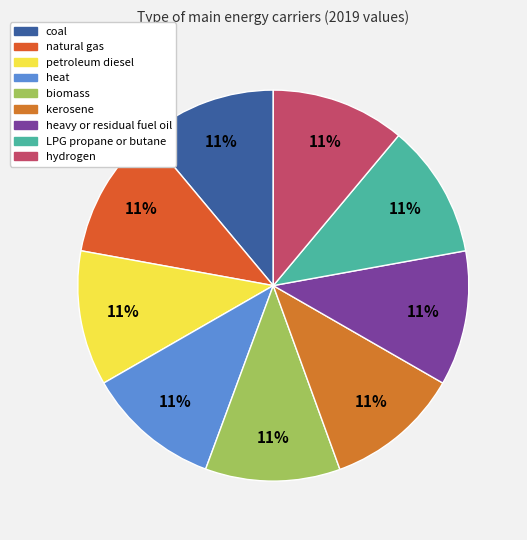

Which slice is the smallest?

coal